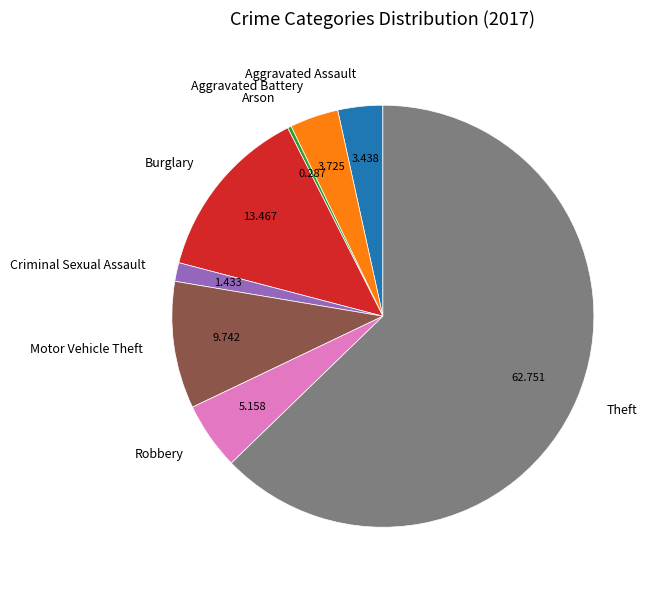

Which slice represents more than half of the pie?

Theft